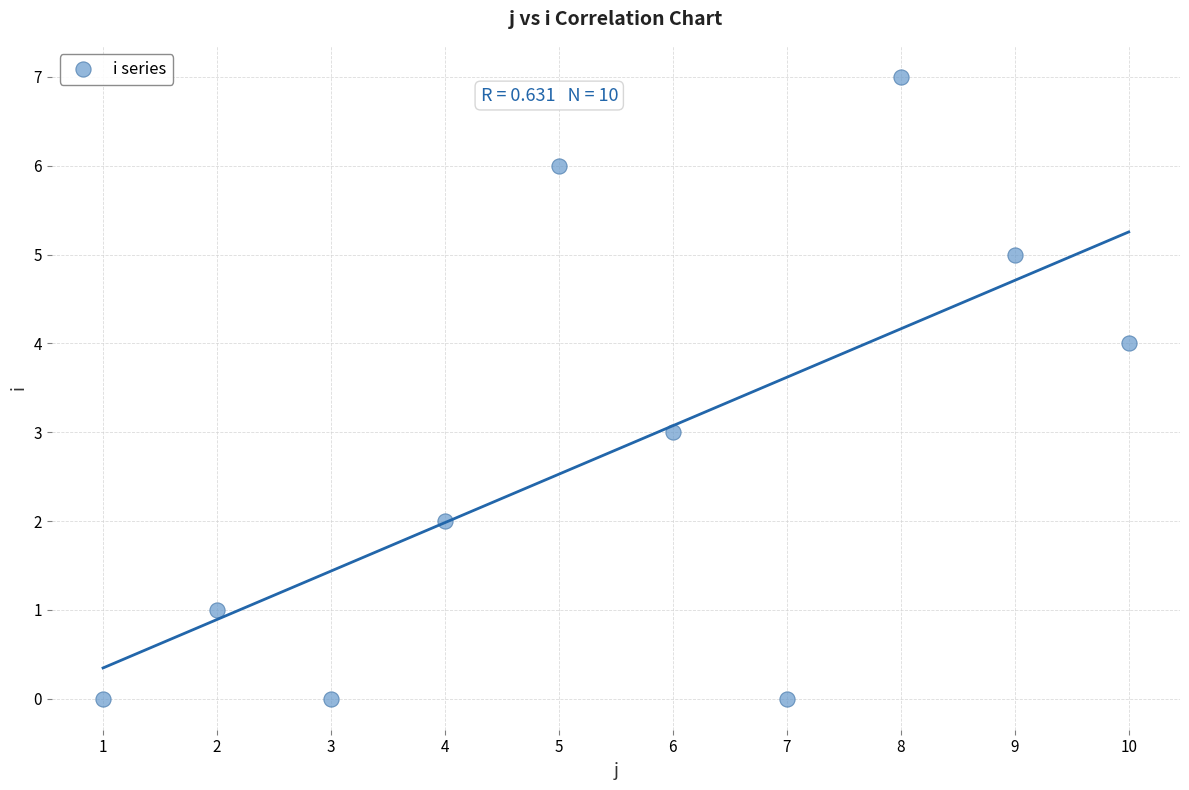

What is the average Y value?

3